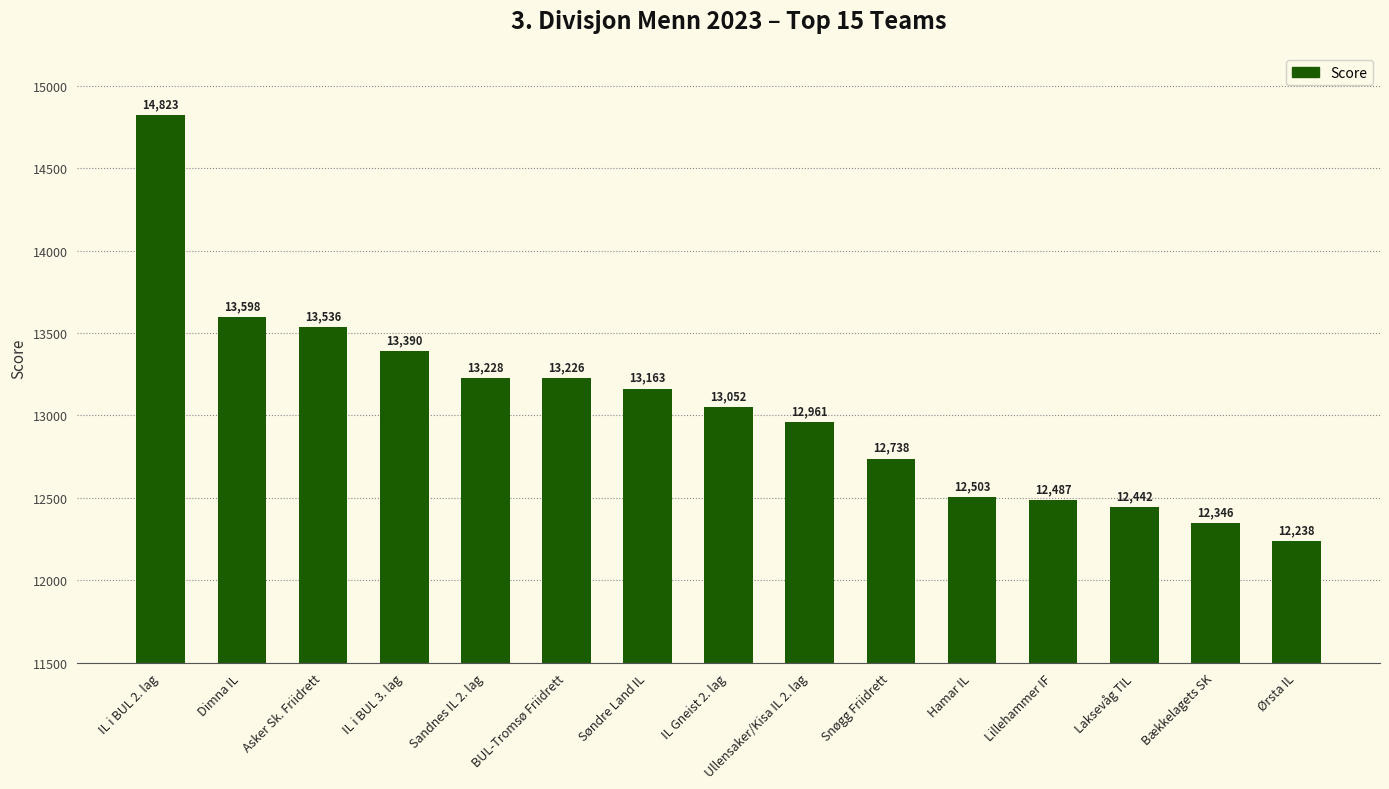

What is the approximate value at Asker Sk. Friidrett, to the nearest 50?

13550